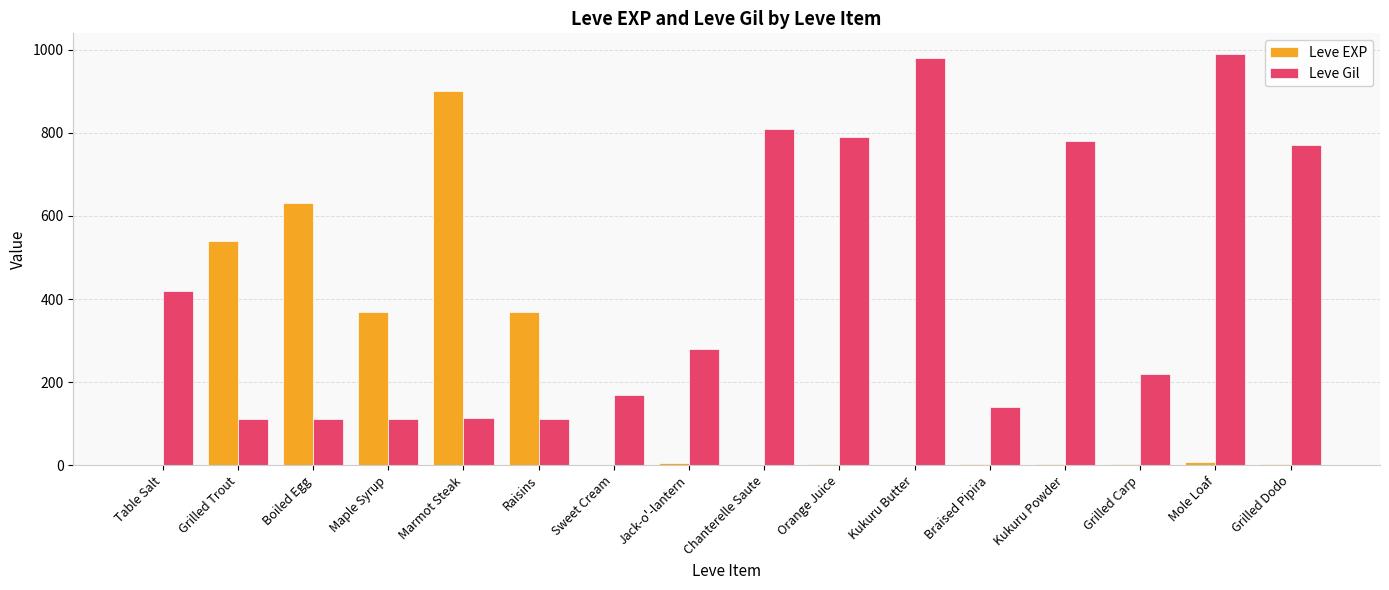

What is the highest value of the Leve EXP series?

900